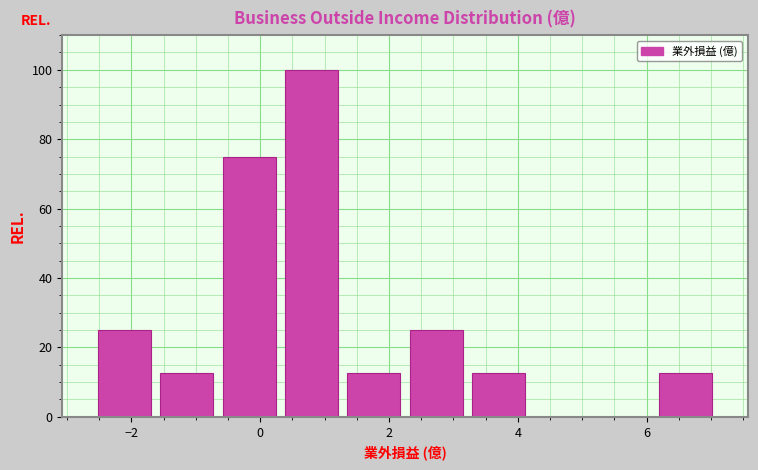

Which range on the x-axis has the tallest bar?

0.4 to 1.2